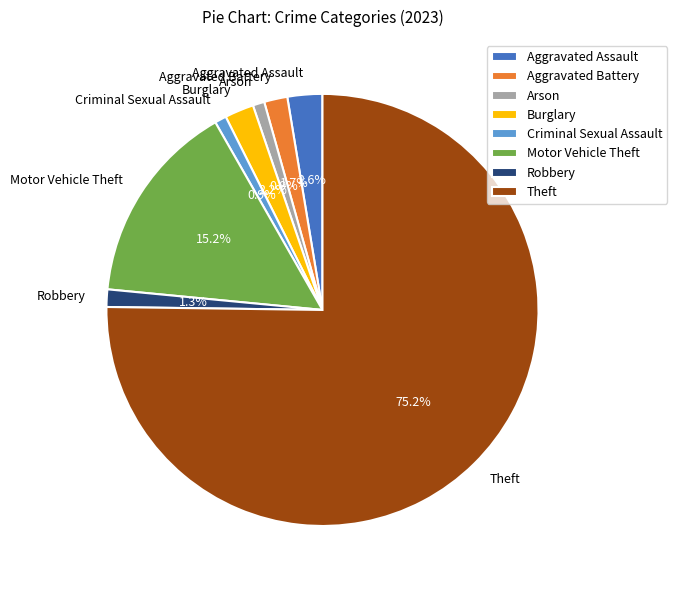

What is the largest slice in the pie chart?

Theft